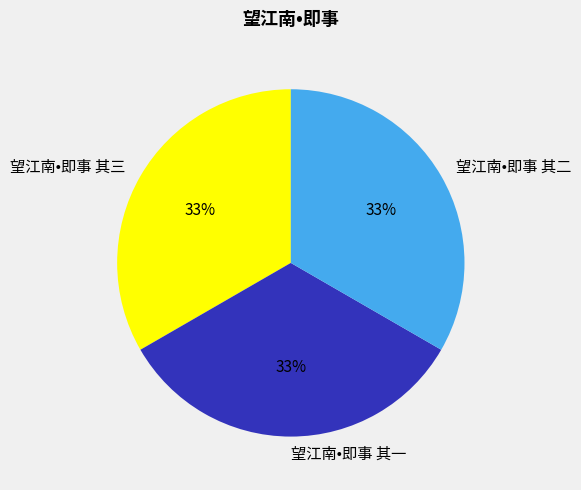

To the nearest percent, what percentage of the pie is 望江南•即事 其二?

33%